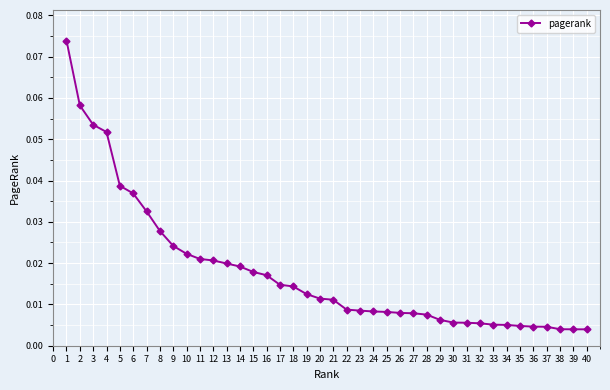

How many lines are shown in the chart?

1